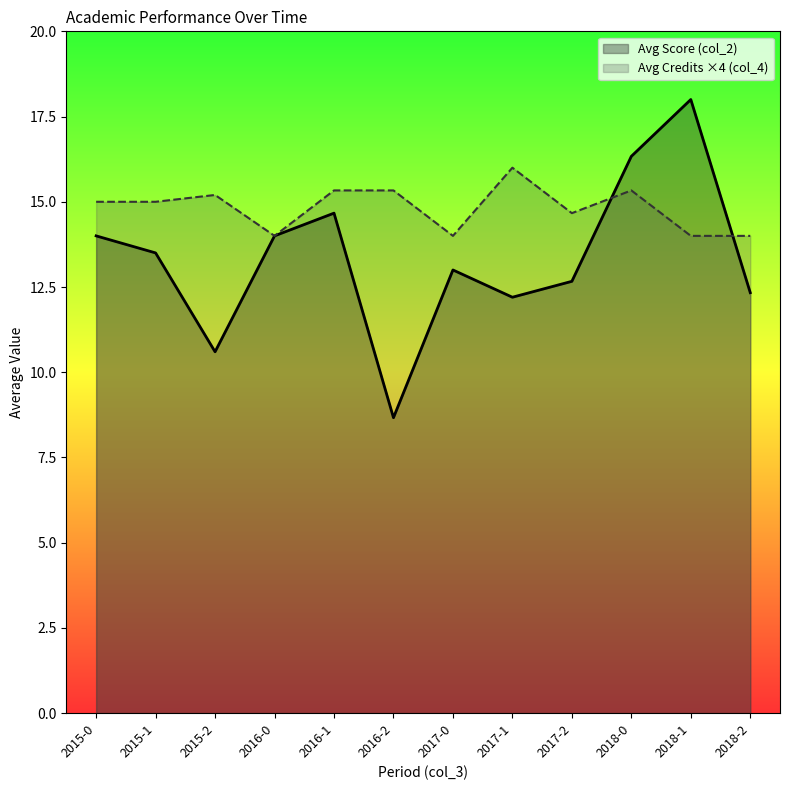

What is the approximate value of Avg Score (col_2) at 2018-2?

12.3